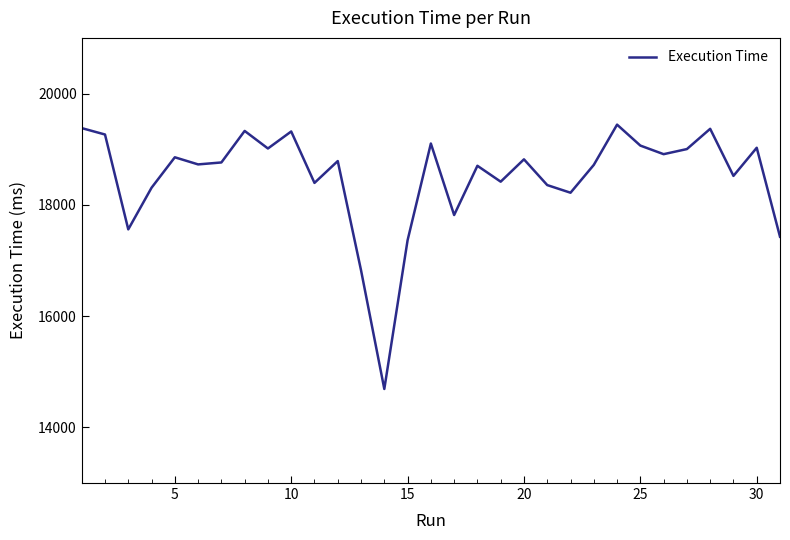

What is the difference between the maximum and minimum values?

4750.6